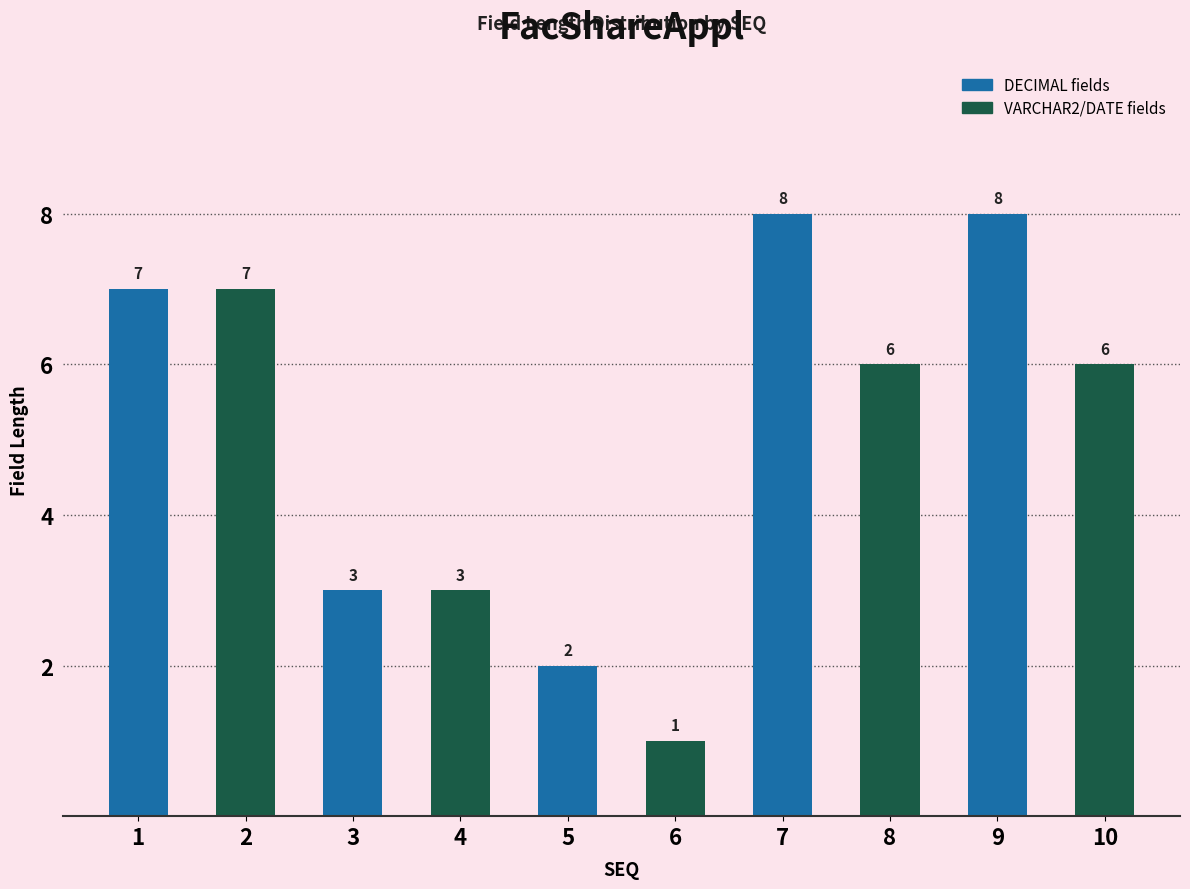

Reading left to right, what are all the values shown in this chart?

7	7	3	3	2	1	8	6	8	6